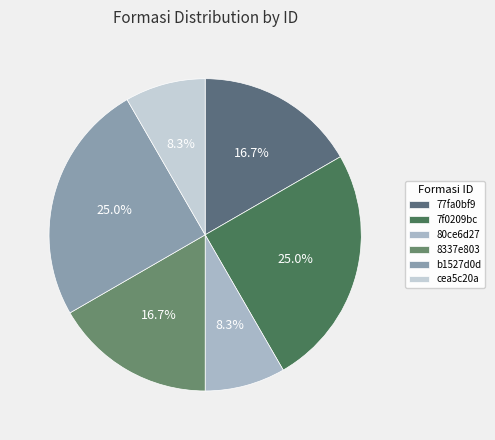

What is the largest slice in the pie chart?

7f0209bc